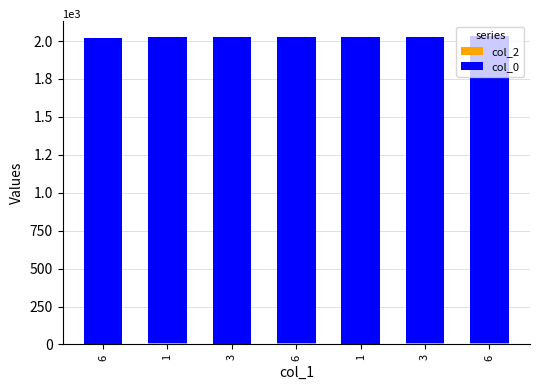

What is the total value across all series at 3?

2024.1